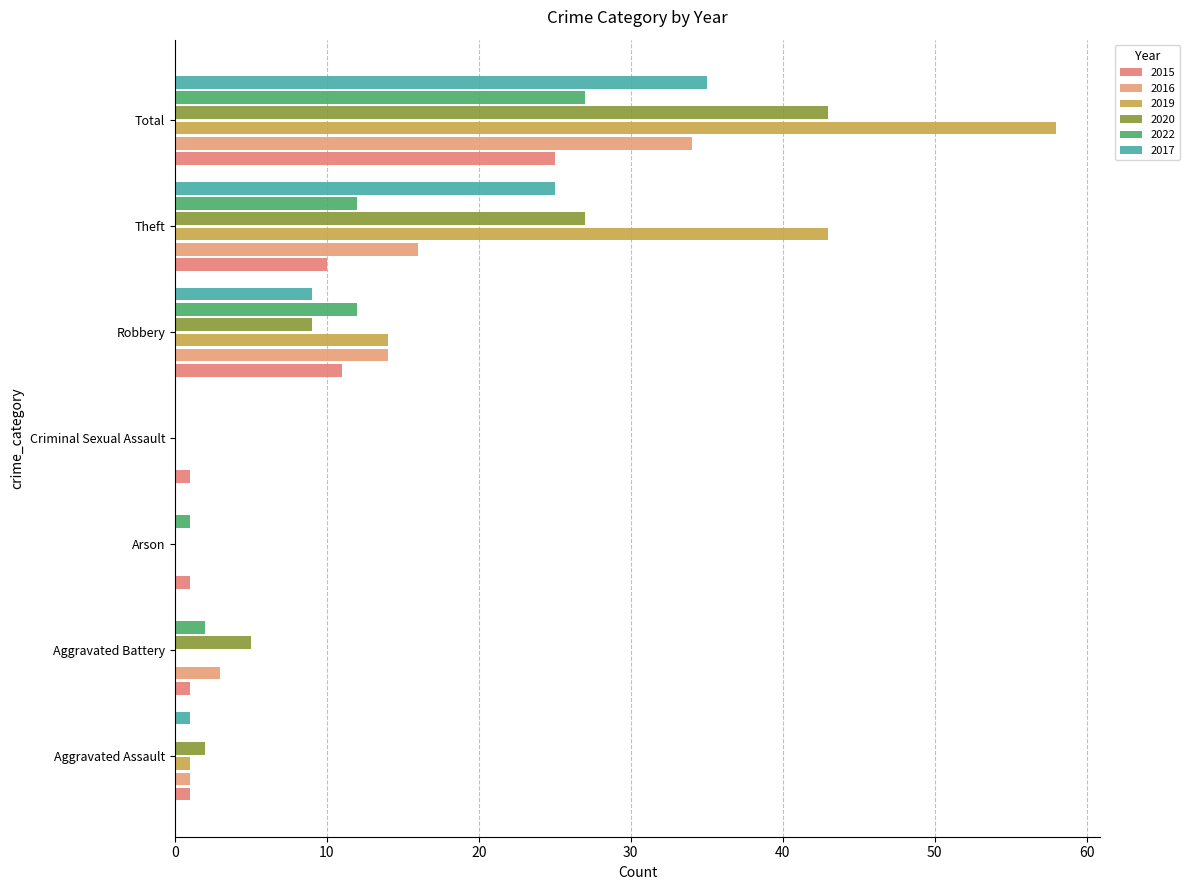

Reading right to left, extract all data points from this chart.

2015: 25	10	11	1	1	1	1
2016: 34	16	14	0	0	3	1
2019: 58	43	14	0	0	0	1
2020: 43	27	9	0	0	5	2
2022: 27	12	12	0	1	2	0
2017: 35	25	9	0	0	0	1